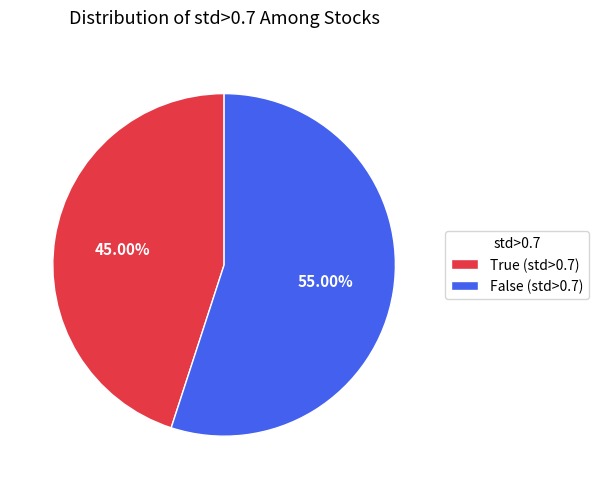

Combined, what portion of the pie is False and True?

100.0%